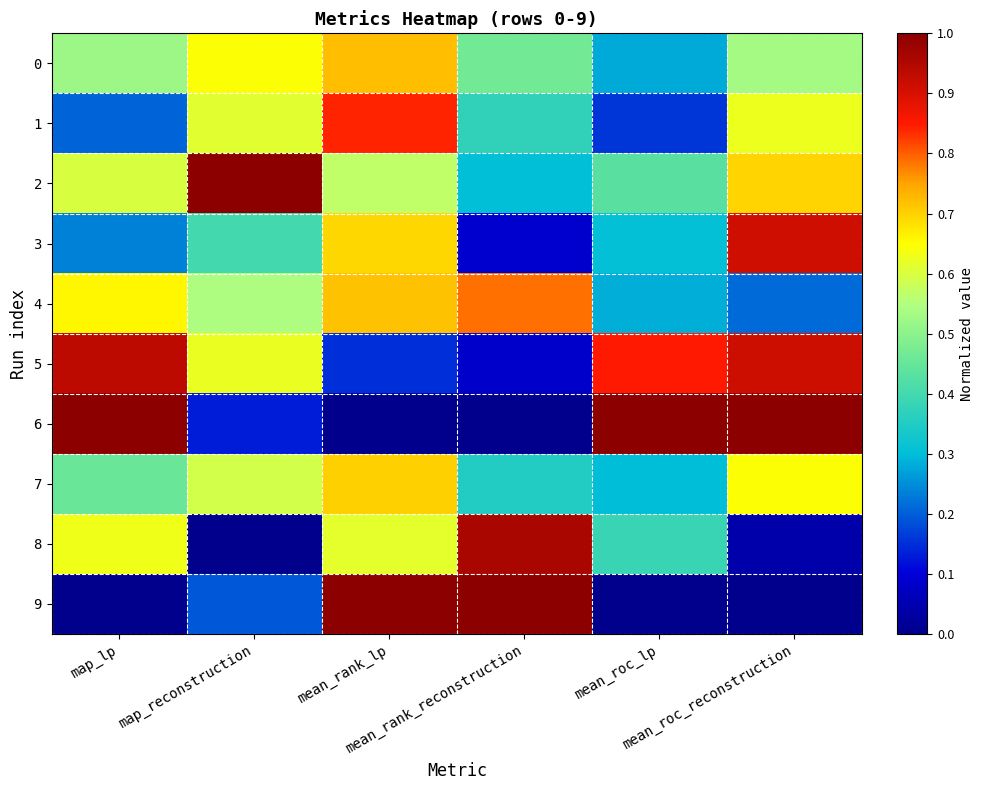

What is the greatest value displayed?

1.0